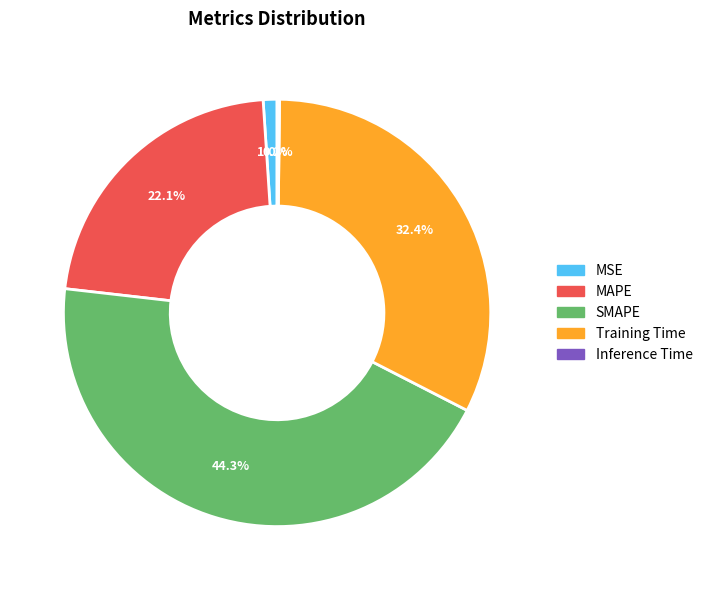

True or false: MAPE accounts for 28% of the total.

False